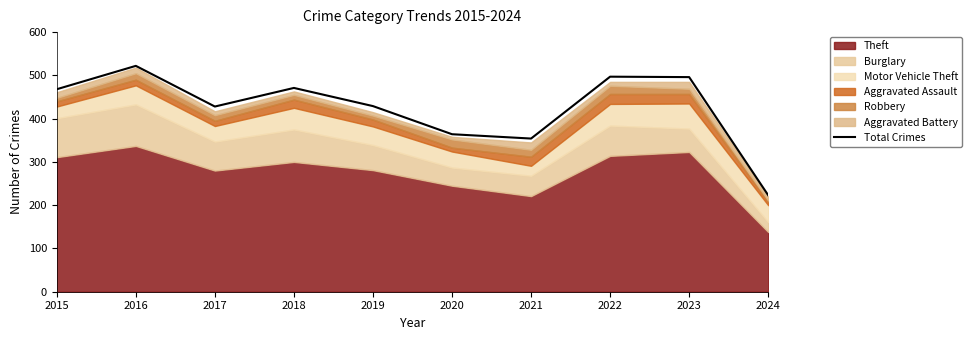

What is the change in value from 2017 to 2020?

-64